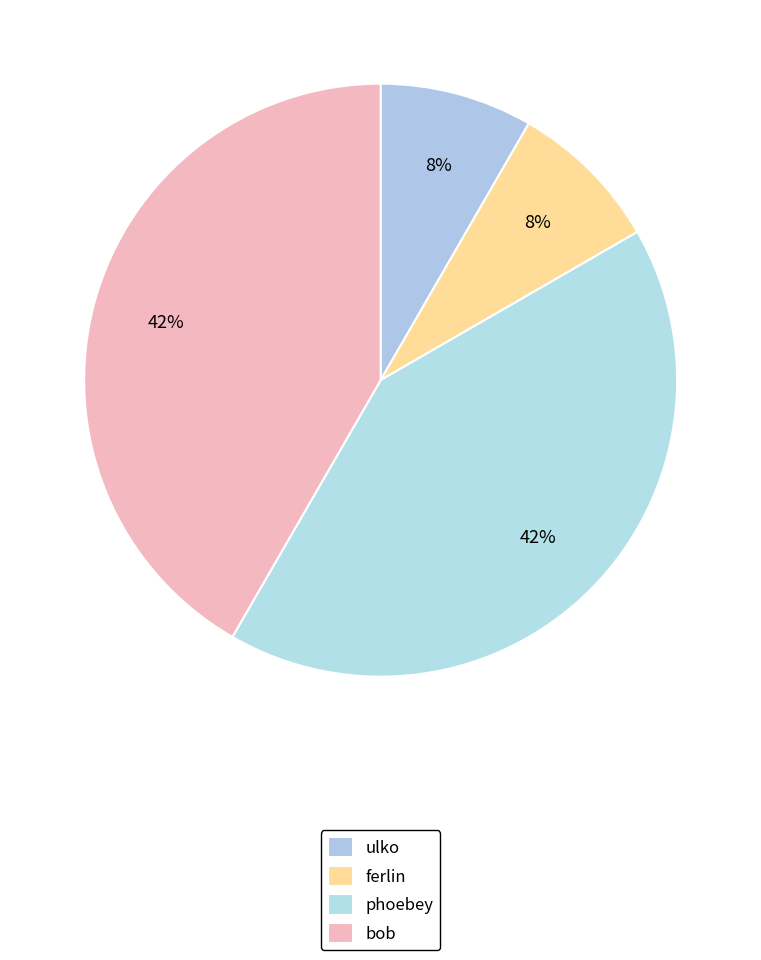

How many segments does this pie chart have?

4